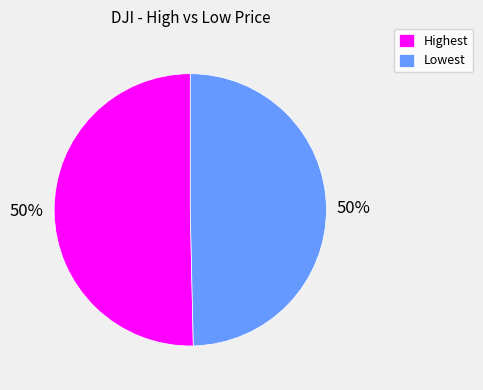

True or false: Lowest accounts for 50% of the total.

True